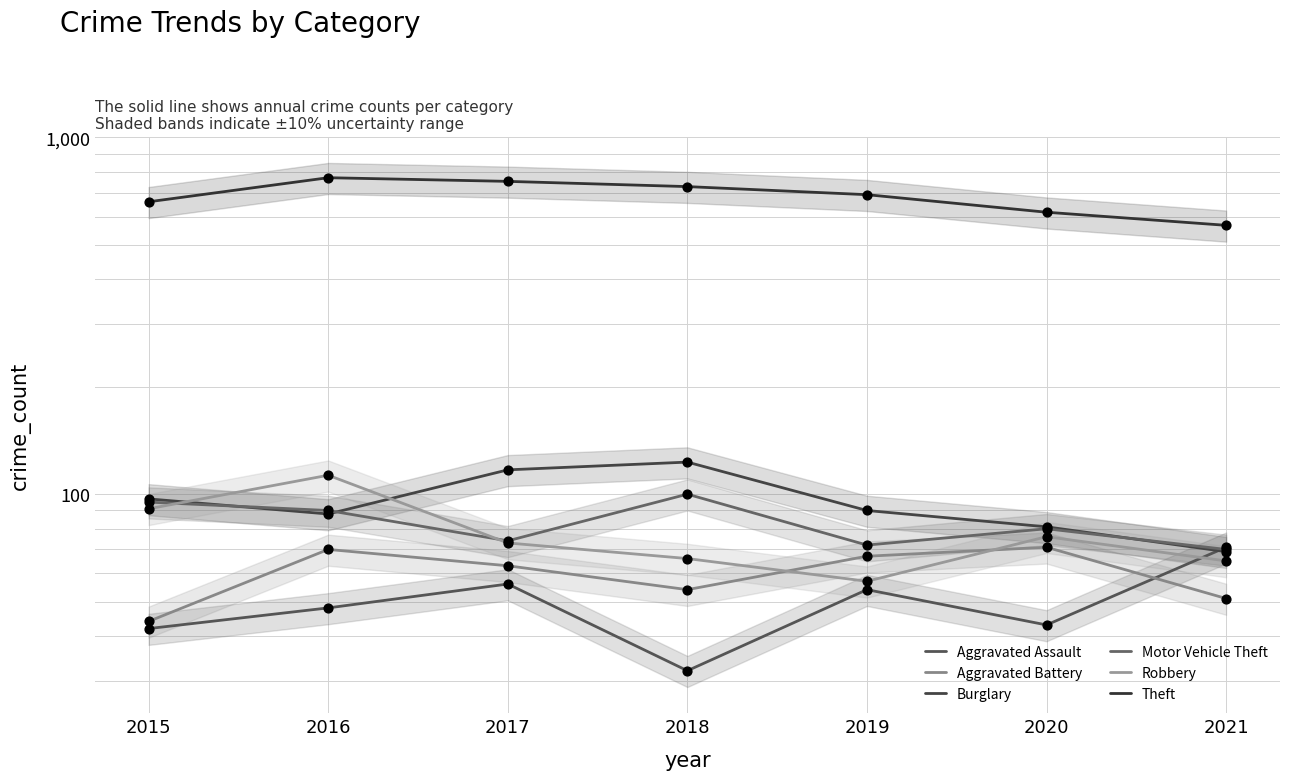

Which series reaches the maximum Y coordinate?

Theft